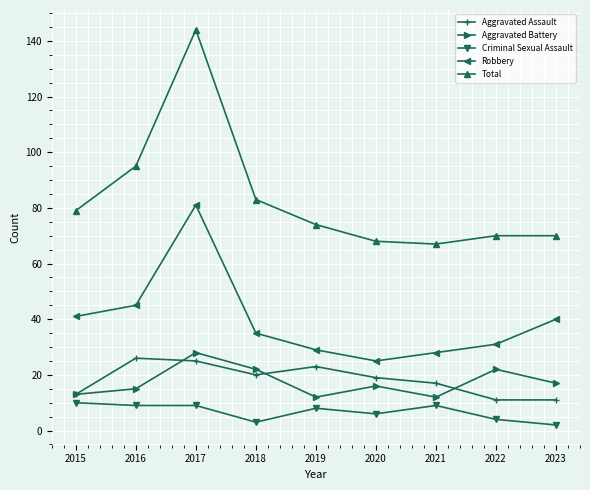

At which category does Aggravated Assault reach its first local valley?

2018